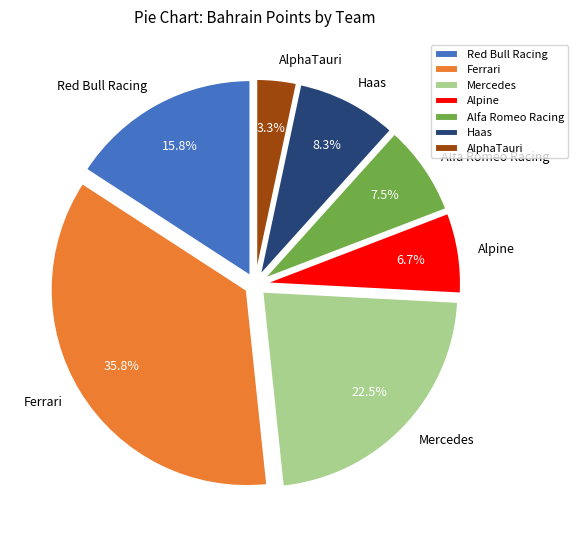

Does Alpine account for over 50% of the chart?

No